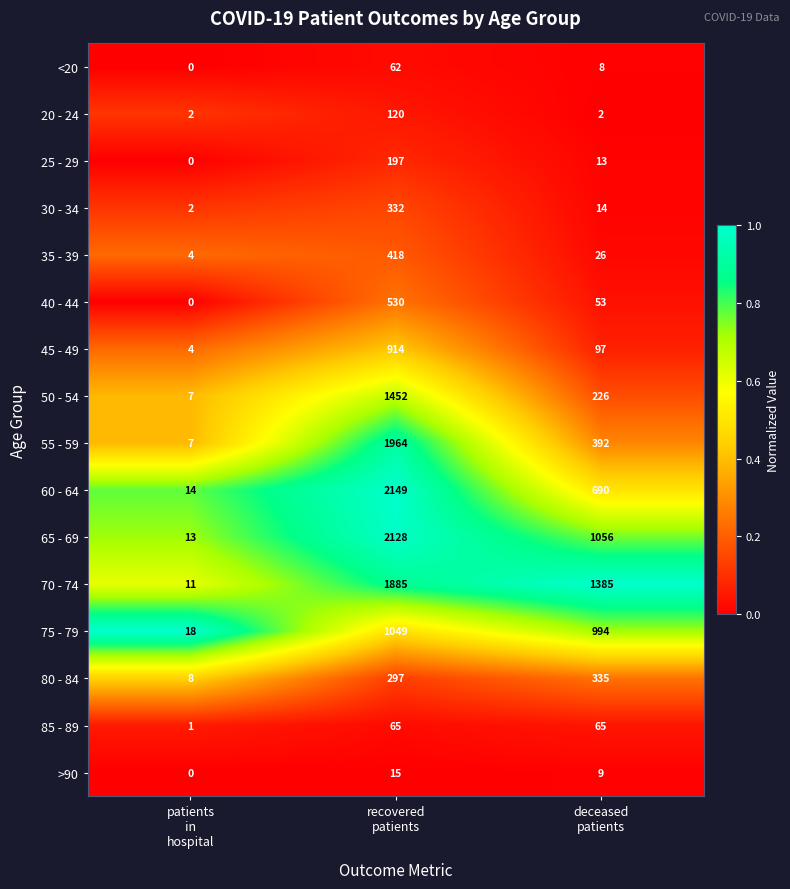

What is the highest value of the 50 - 54 series?

1452